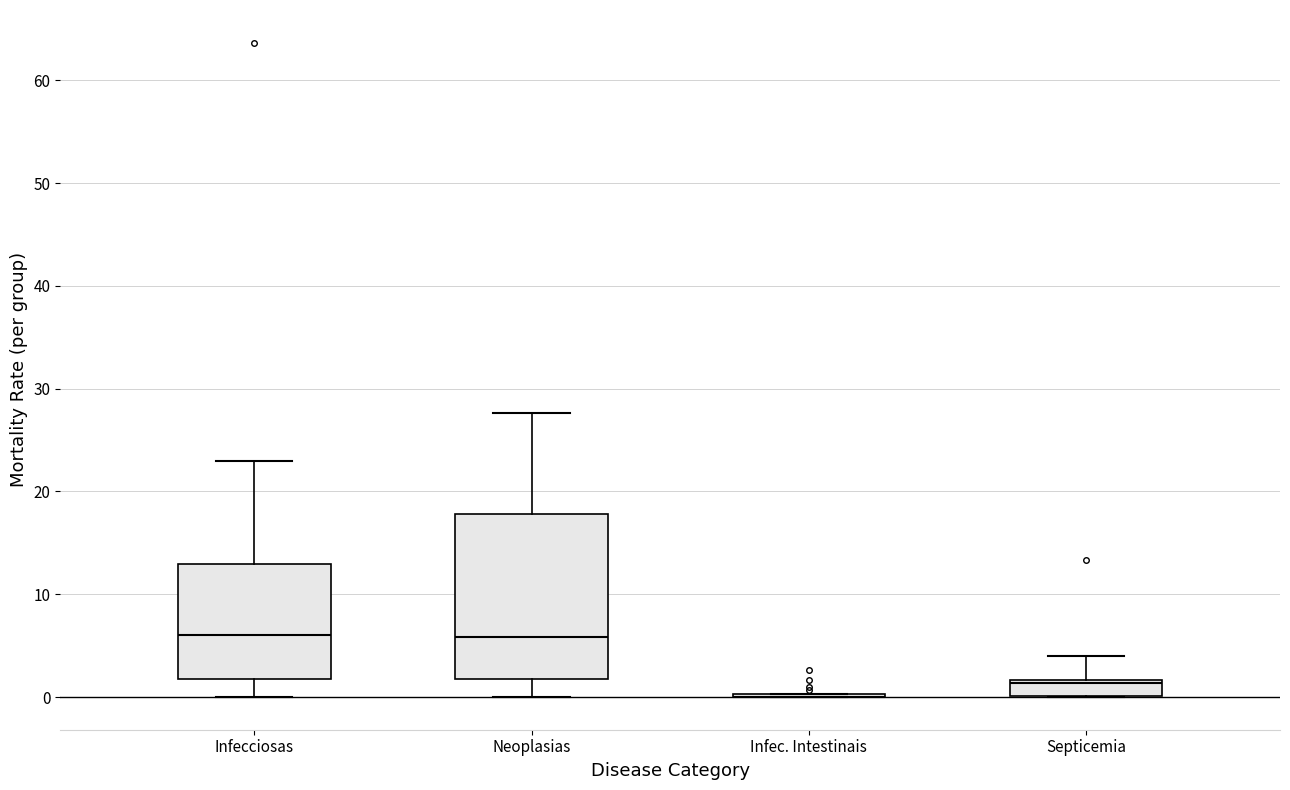

Reading left to right, transcribe this box plot: for each box, give where its median line is, the range the box spans, and where its two whiskers end, as read against the y-axis. The values are not printed on the chart, so give them approximately, as read against the axis.

Infecciosas: median 6, box 2 to 13, whiskers 0 to 23
Neoplasias: median 6, box 2 to 18, whiskers 0 to 28
Infec. Intestinais: box collapsed to a line at 0, whiskers 0 to 0
Septicemia: median 1, box 0 to 2, whiskers 0 to 4